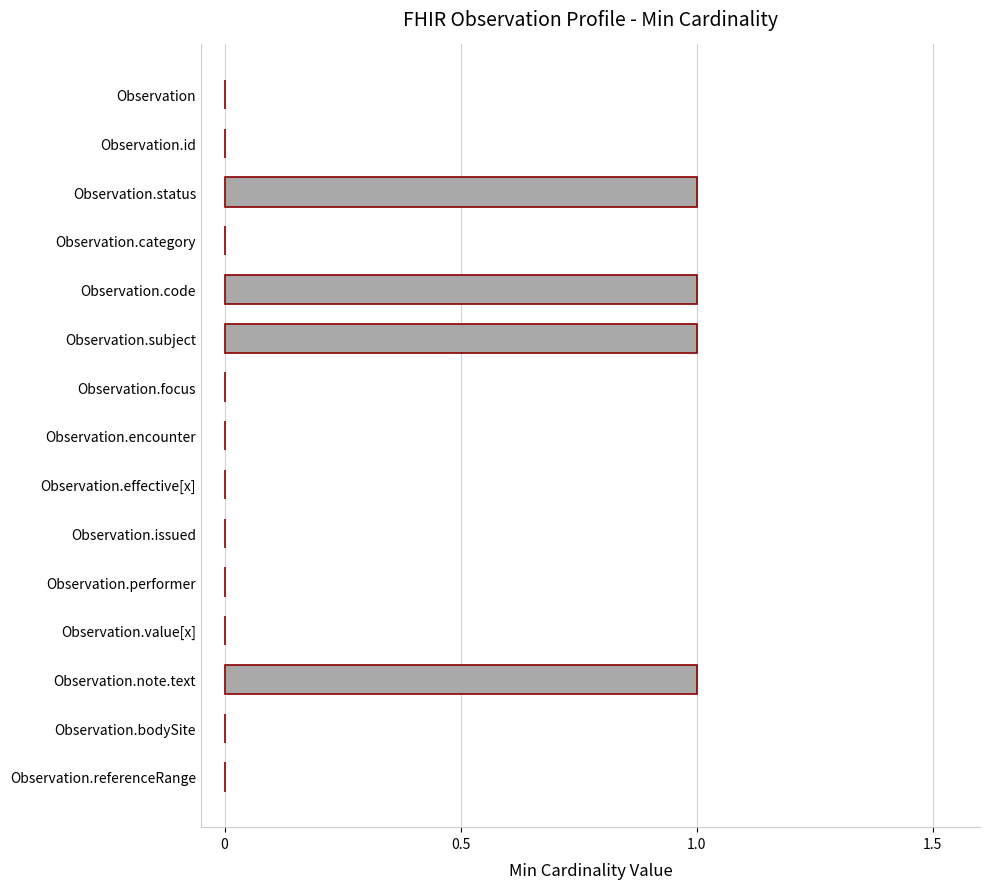

Reading top to bottom, transcribe all the data shown in this chart.

Observation=0	Observation.id=0	Observation.status=1	Observation.category=0	Observation.code=1	Observation.subject=1	Observation.focus=0	Observation.encounter=0	Observation.effective[x]=0	Observation.issued=0	Observation.performer=0	Observation.value[x]=0	Observation.note.text=1	Observation.bodySite=0	Observation.referenceRange=0